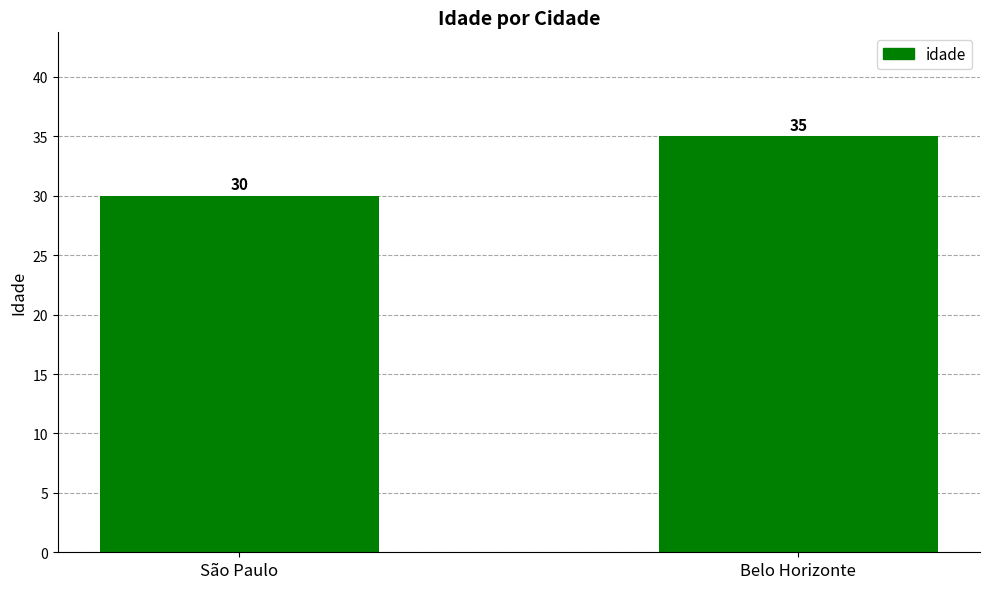

At which label is the value closest to 32?

São Paulo